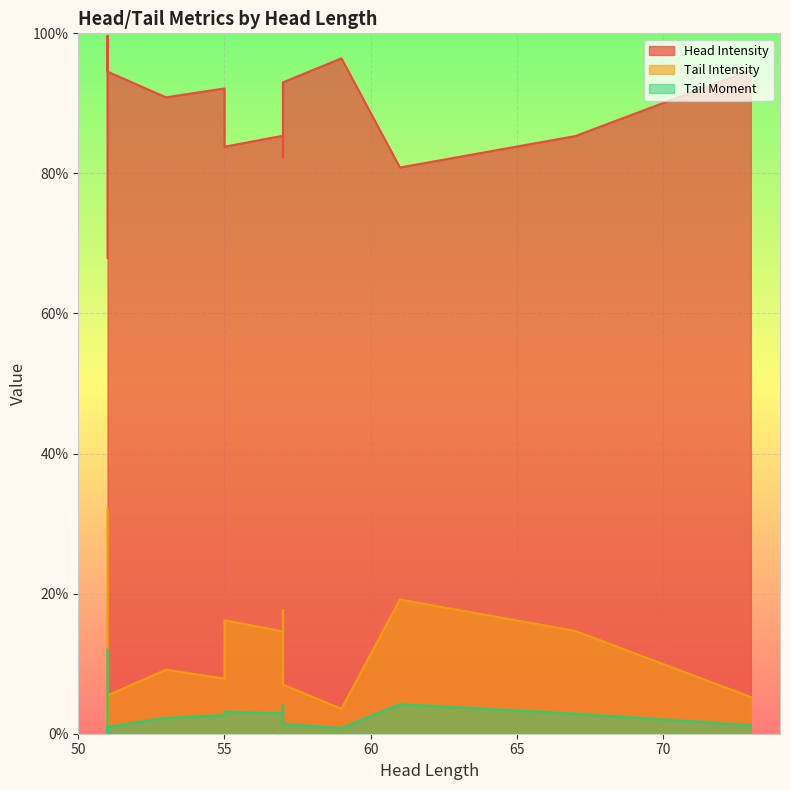

Reading left to right, what are all the values shown in this chart?

Head Intensity: 67.9	99.6	94.5	90.9	92.1	83.8	85.4	82.3	93.0	96.4	80.8	85.3	94.8
Tail Intensity: 32.1	0.4	5.5	9.1	7.9	16.2	14.6	17.7	7.0	3.6	19.2	14.7	5.2
Tail Moment: 12.0	0.1	1.0	2.3	2.6	3.1	2.9	4.1	1.4	0.8	4.2	2.8	1.2